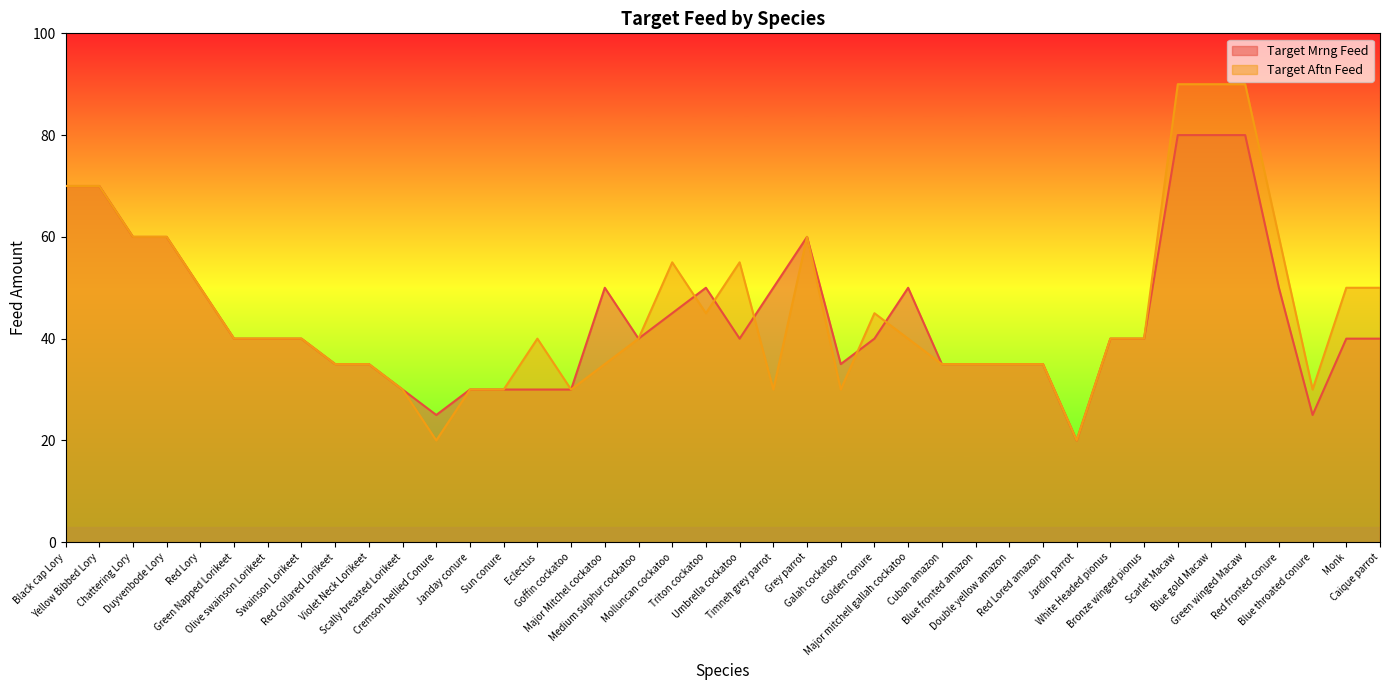

What is the label of the 25th point from the right?

Goffin cockatoo